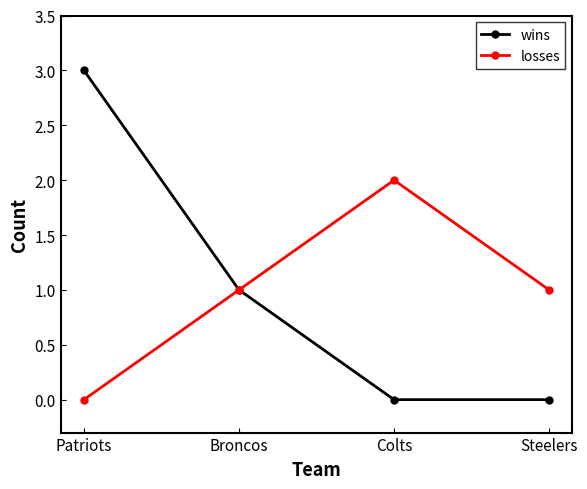

How many losses values are between 1 and 2?

3